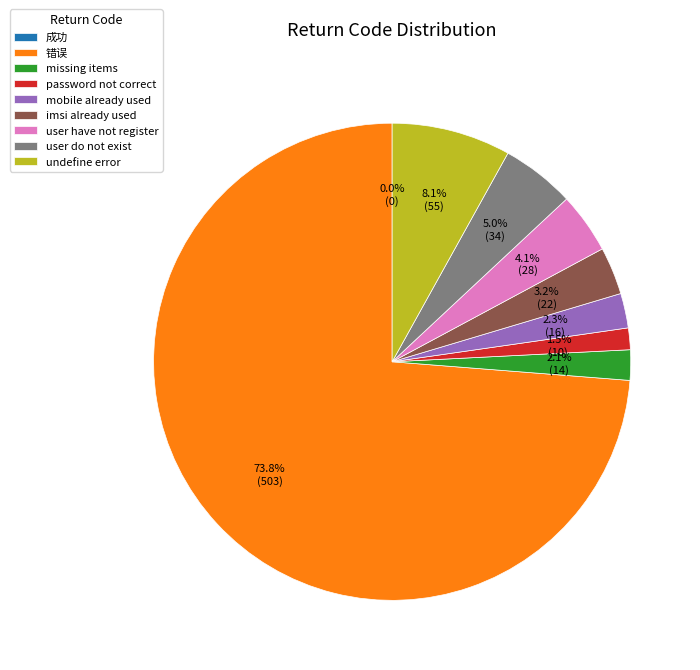

Does 错误 account for over 50% of the chart?

Yes